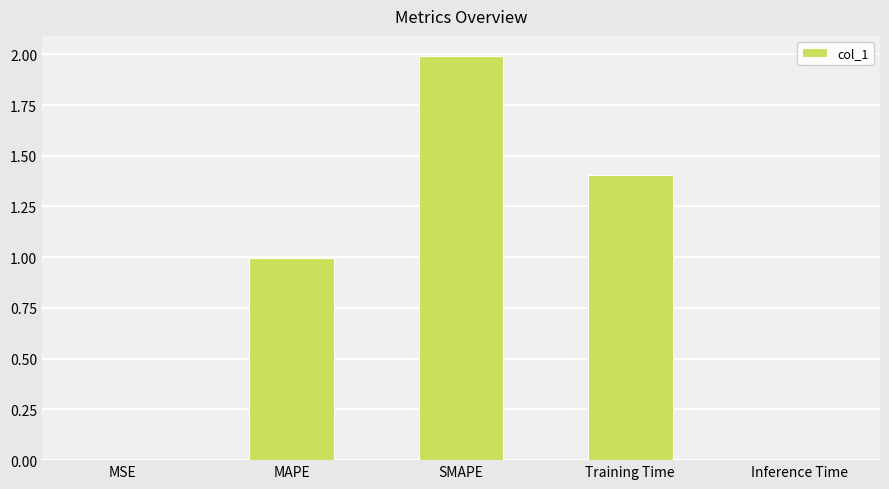

The chart shows a value of 1.0 at MAPE. True or false?

True